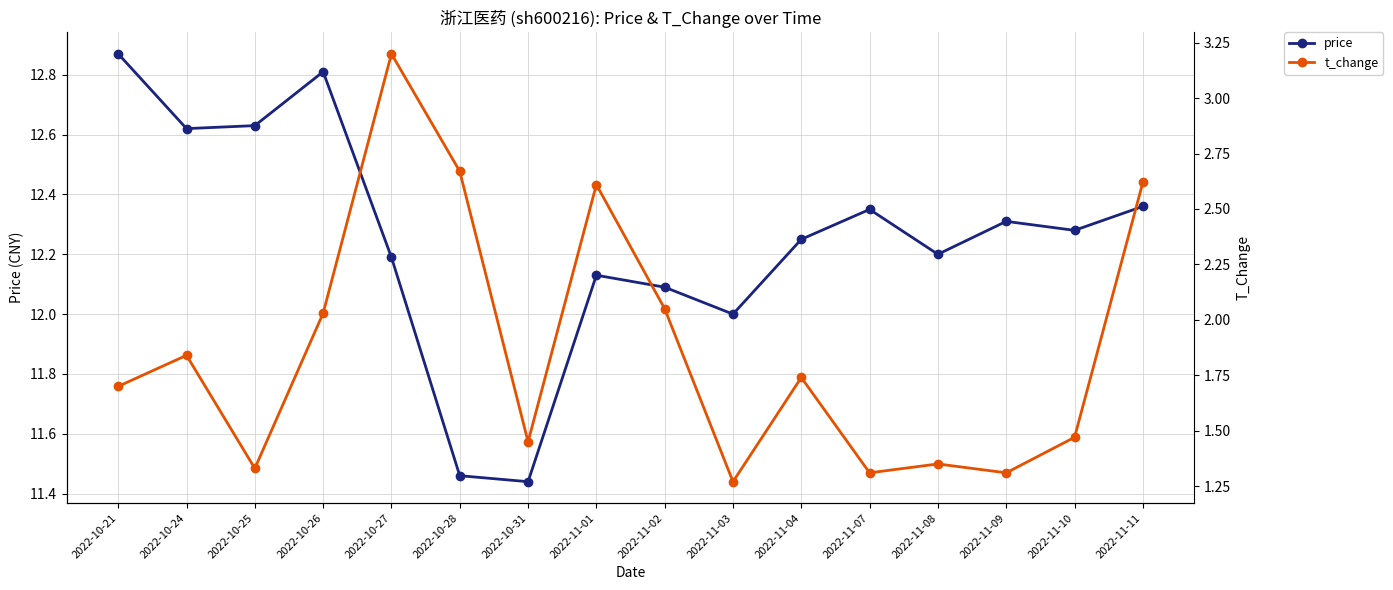

What is the difference between the maximum and minimum values in the price series?

1.4